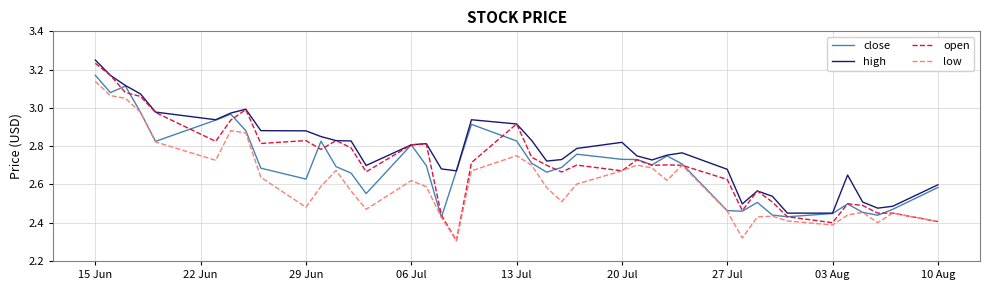

True or false: high and low cross at least once.

False